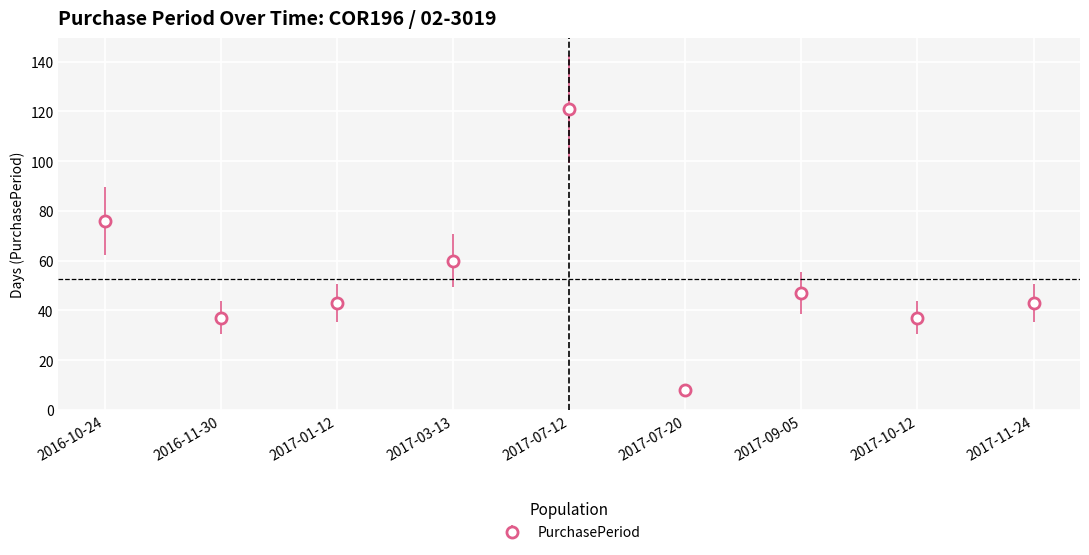

Reading right to left, what are all the values shown in this chart?

43	37	47	8	121	60	43	37	76